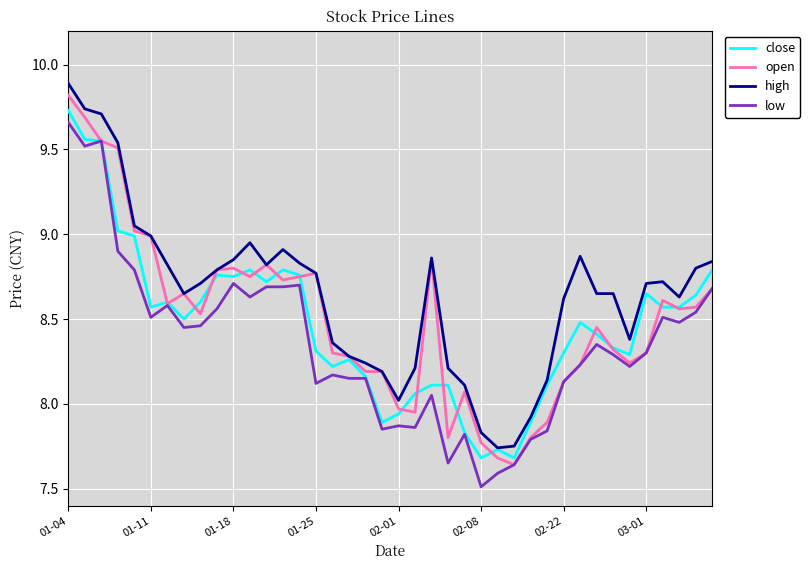

What is the highest value of the open series?

9.8